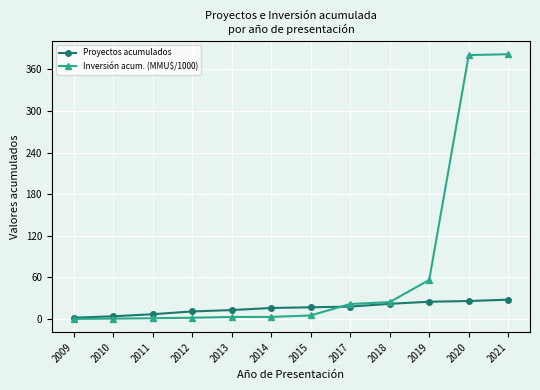

The value of Inversión acum. (MMU$/1000) at 2014 is 3.1. True or false?

True